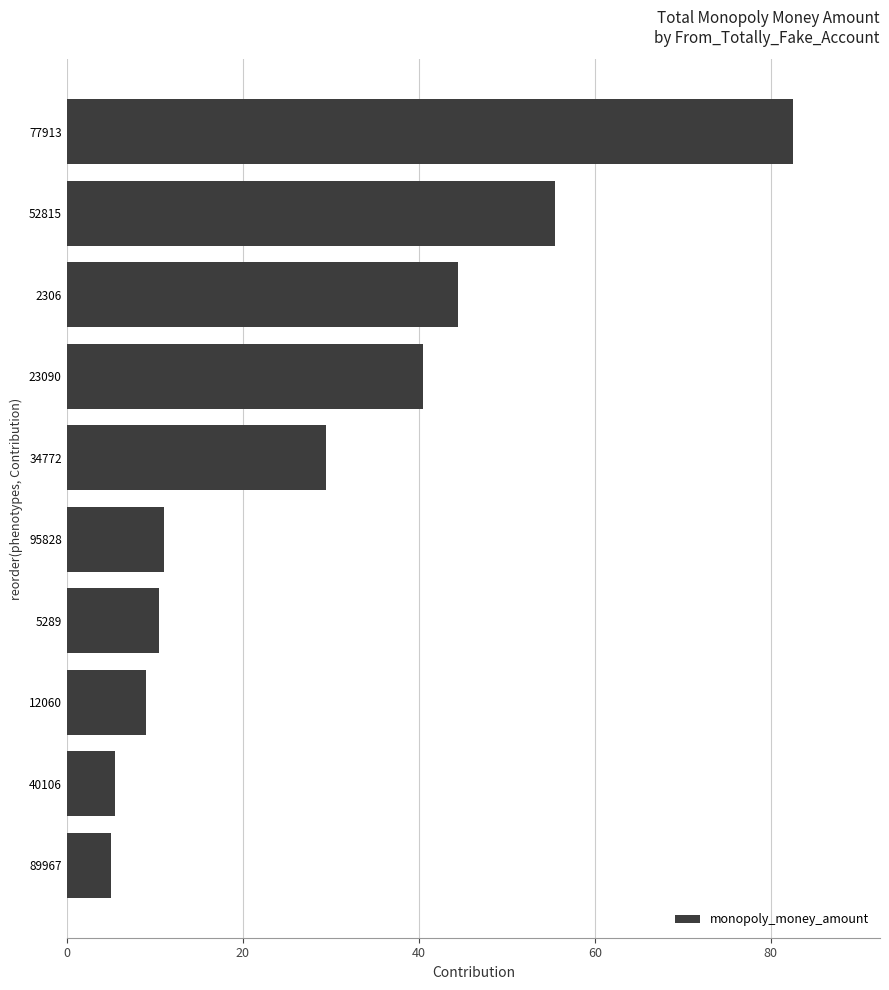

True or false: the data shows 11.0 at 95828.

True